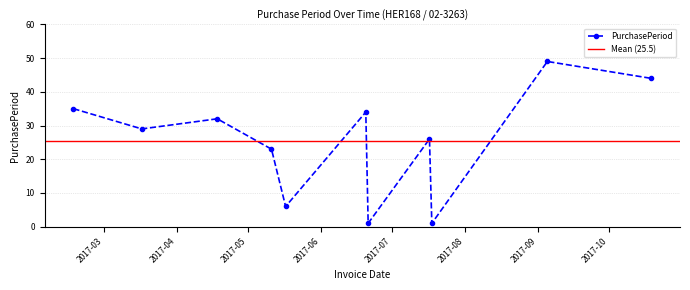

Between 2017-07-18 and 2017-05-17, which is larger?

2017-05-17